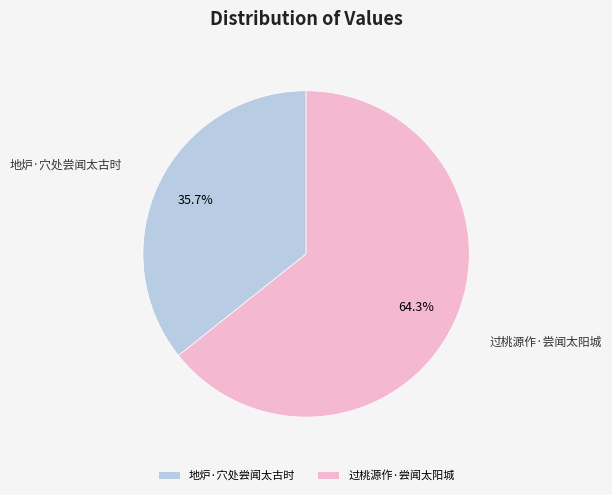

What percentage is the 过桃源作·尝闻太阳城 slice, to the nearest percent?

64%